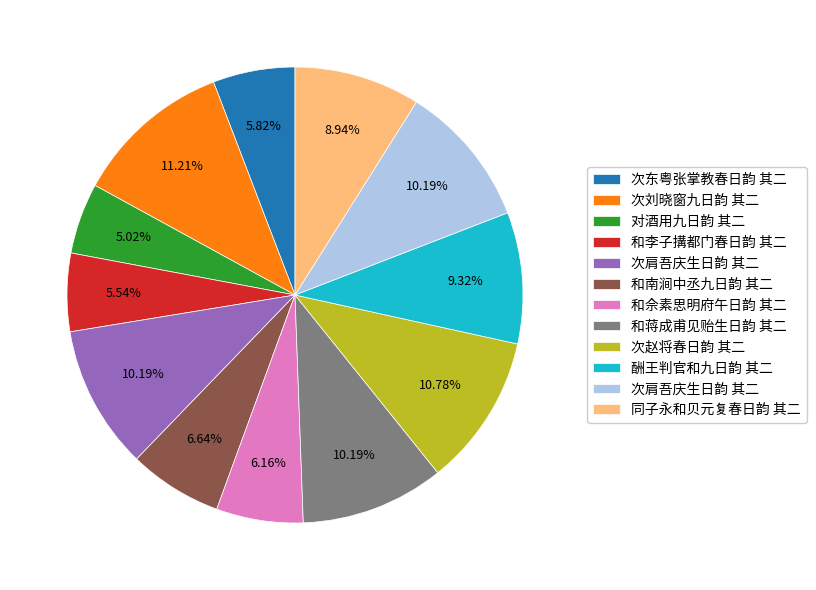

Does any single category account for the majority?

No